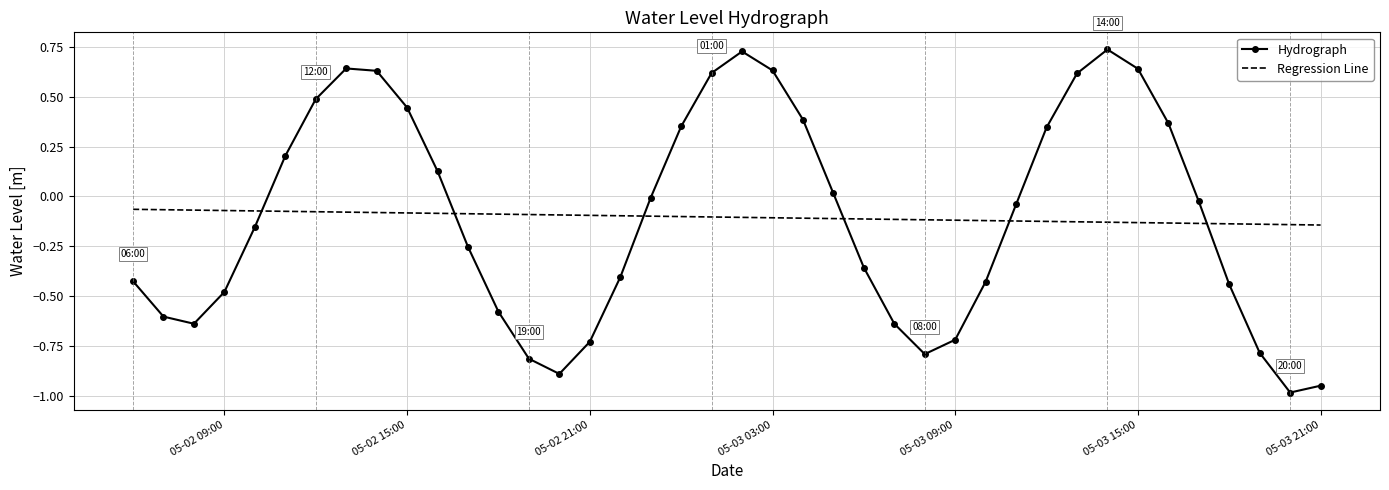

Which series has the widest spread of values?

Hydrograph